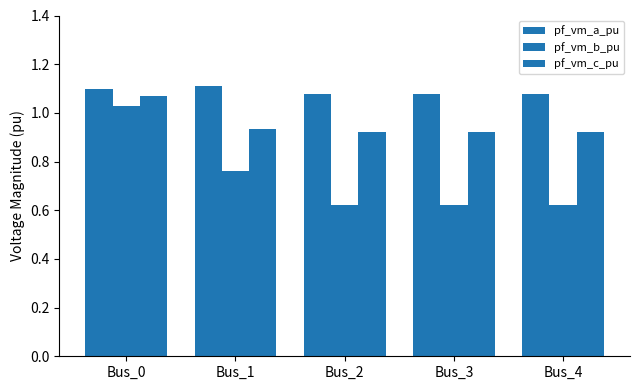

Which category has the lowest value in the pf_vm_c_pu series?

Bus_2